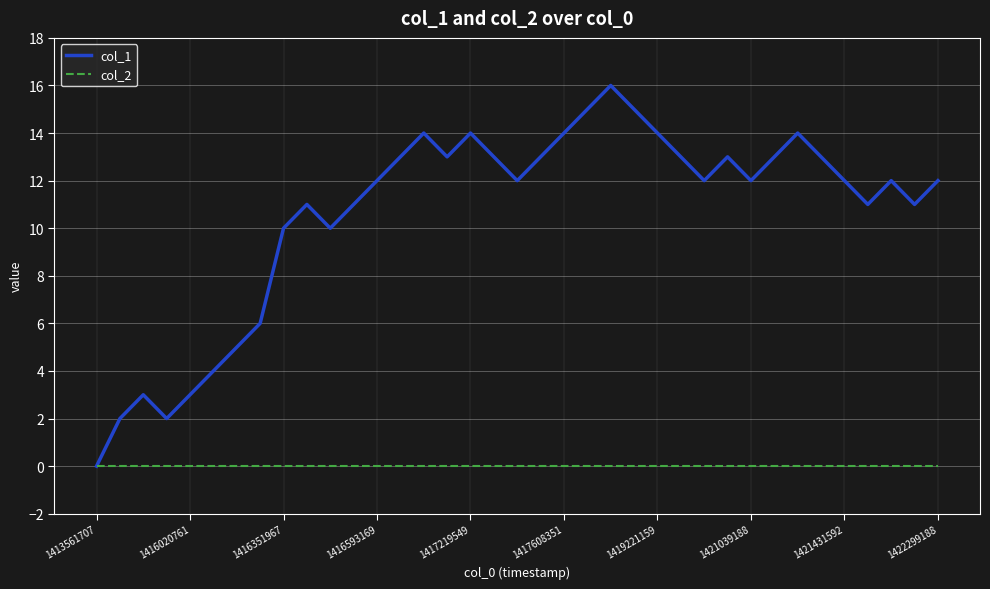

Rank the series by their average value, from lowest to highest.

col_2, col_1